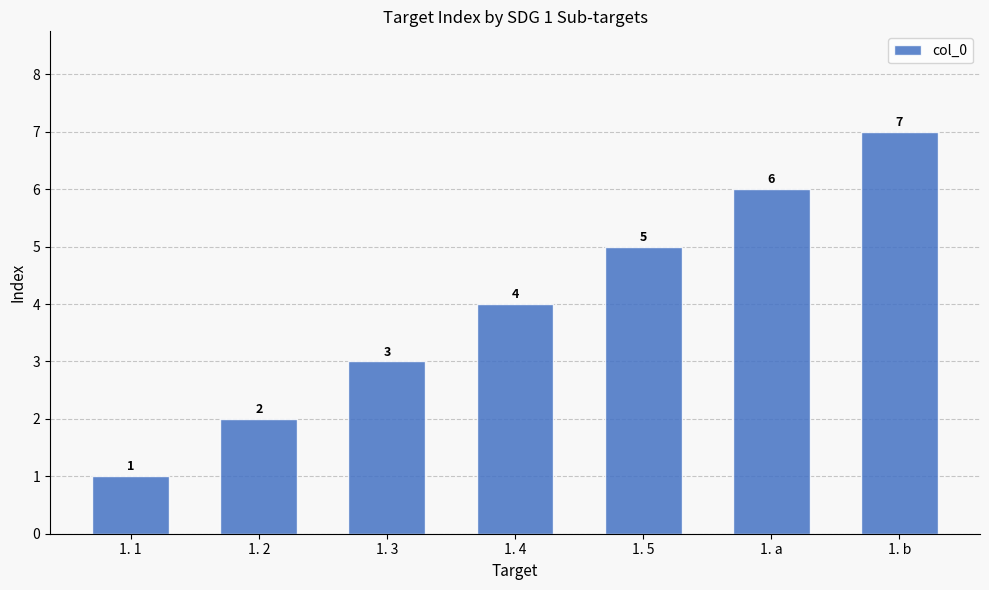

What is the value of the 3rd bar from the left?

3